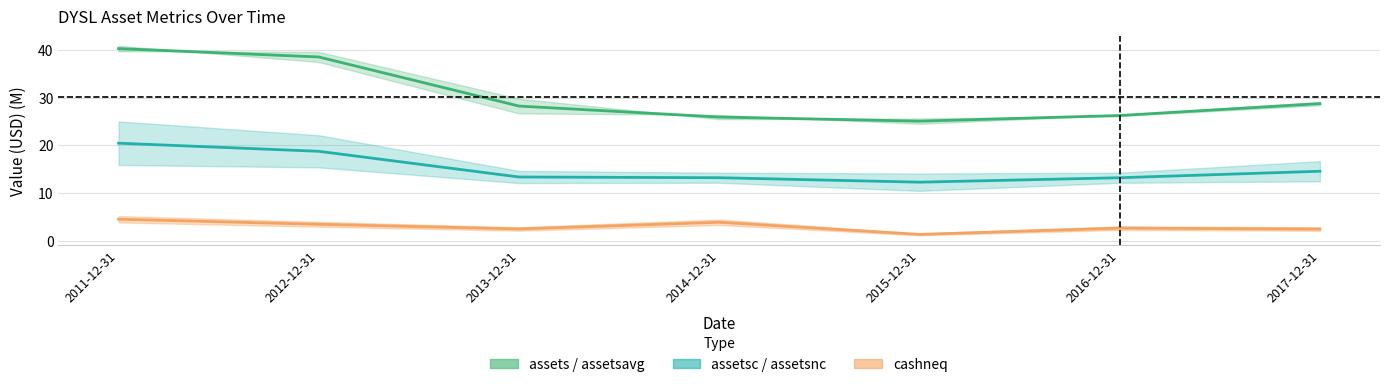

Where is assets nearest to the value 32?

2017-12-31